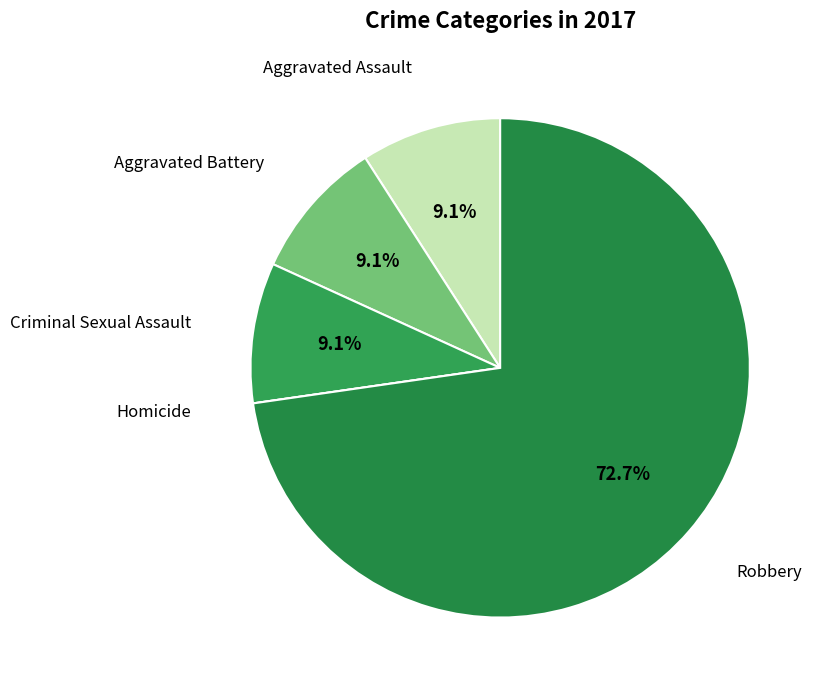

What percentage do Aggravated Battery and Robbery together represent?

81.8%